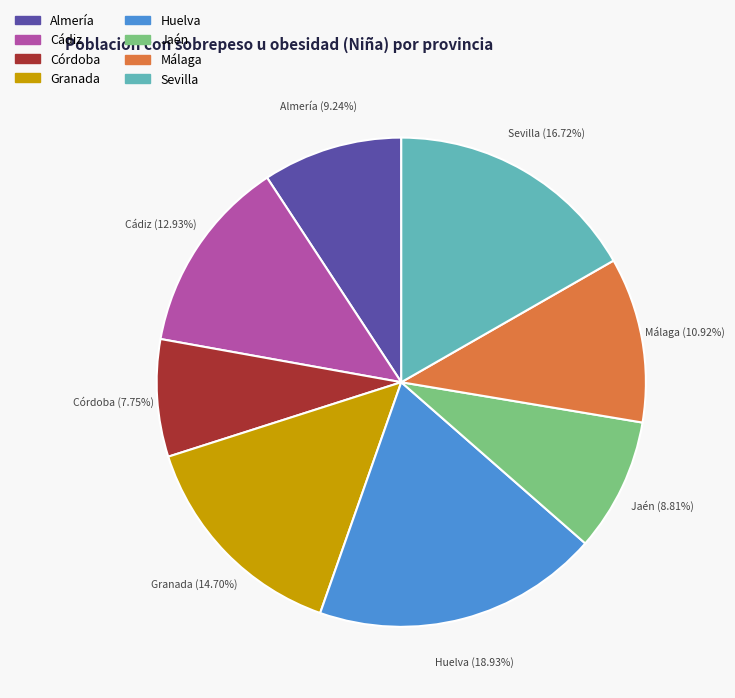

Which slice is the largest?

Huelva